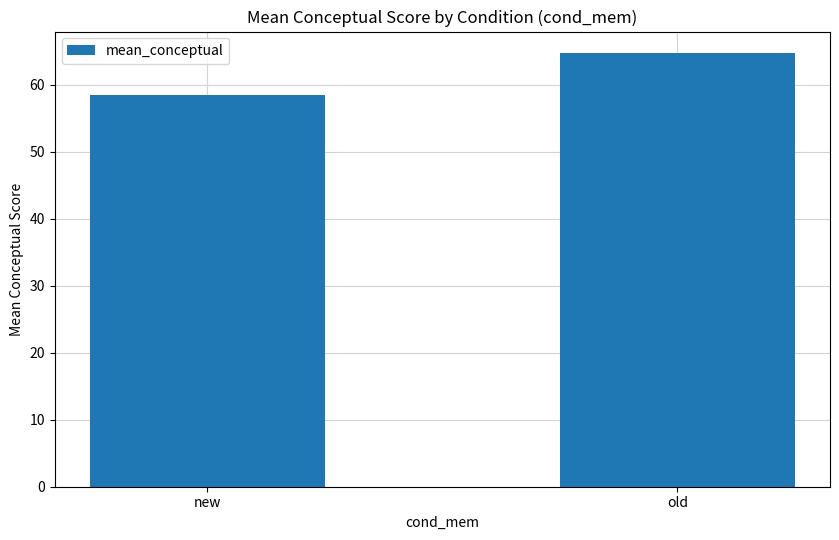

What value does the data have at new?

58.5